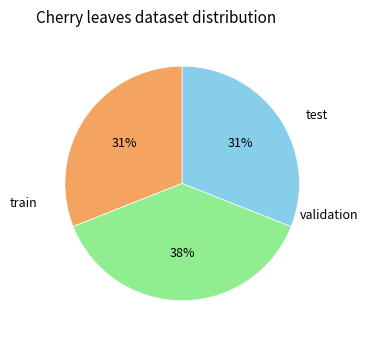

Which category has the biggest portion of the pie?

validation